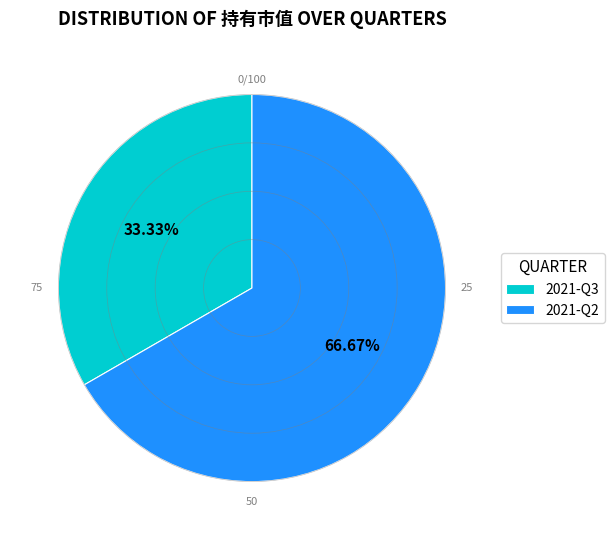

Is there a majority slice in this chart?

Yes